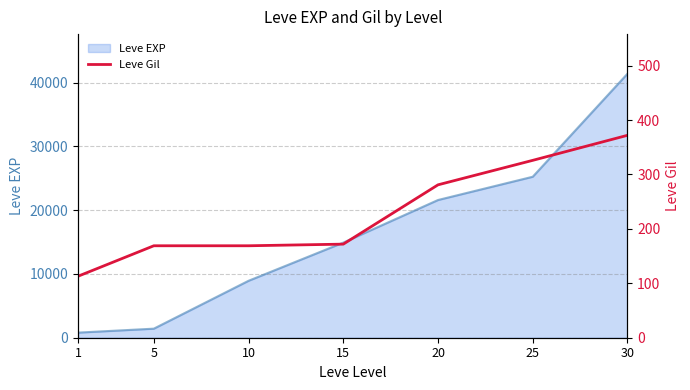

What is the maximum value for Leve EXP?

41410